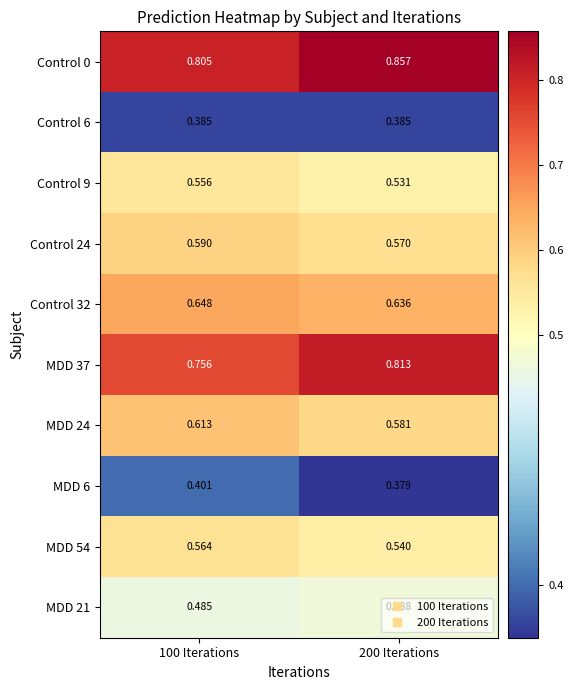

Is the value of MDD 21 at 100 Iterations greater than the value of Control 32 at 100 Iterations?

No